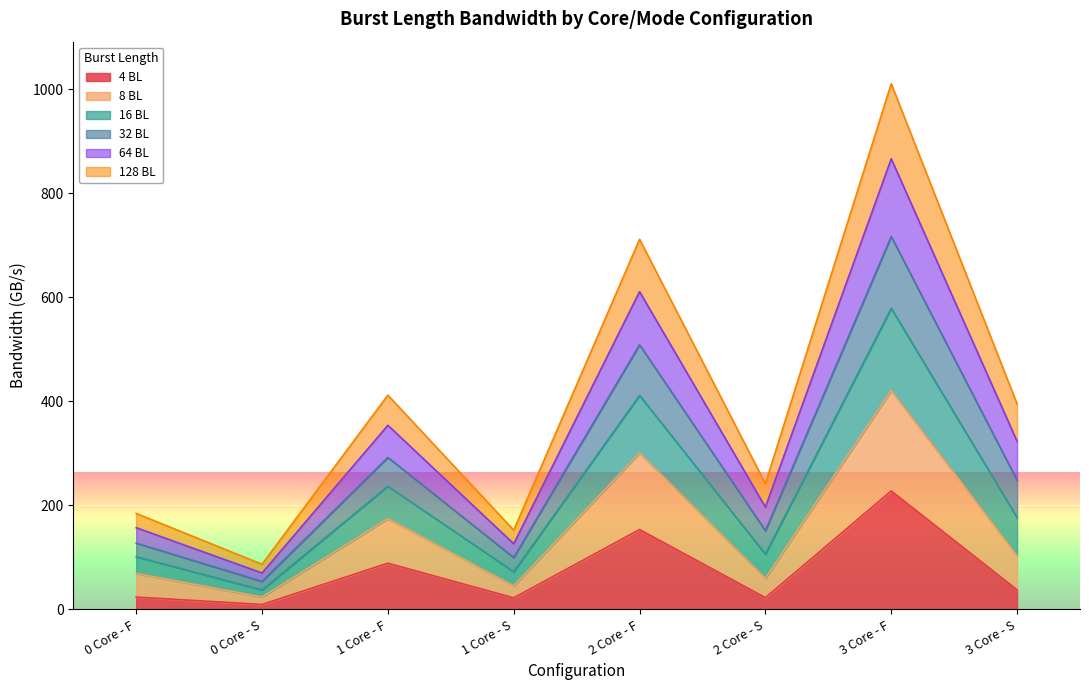

What are all the series names shown in the legend?

4 BL, 8 BL, 16 BL, 32 BL, 64 BL, 128 BL